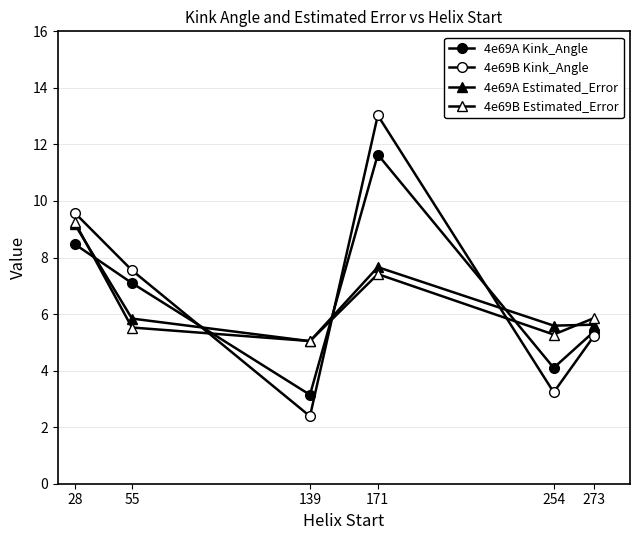

How many lines are shown in the chart?

4